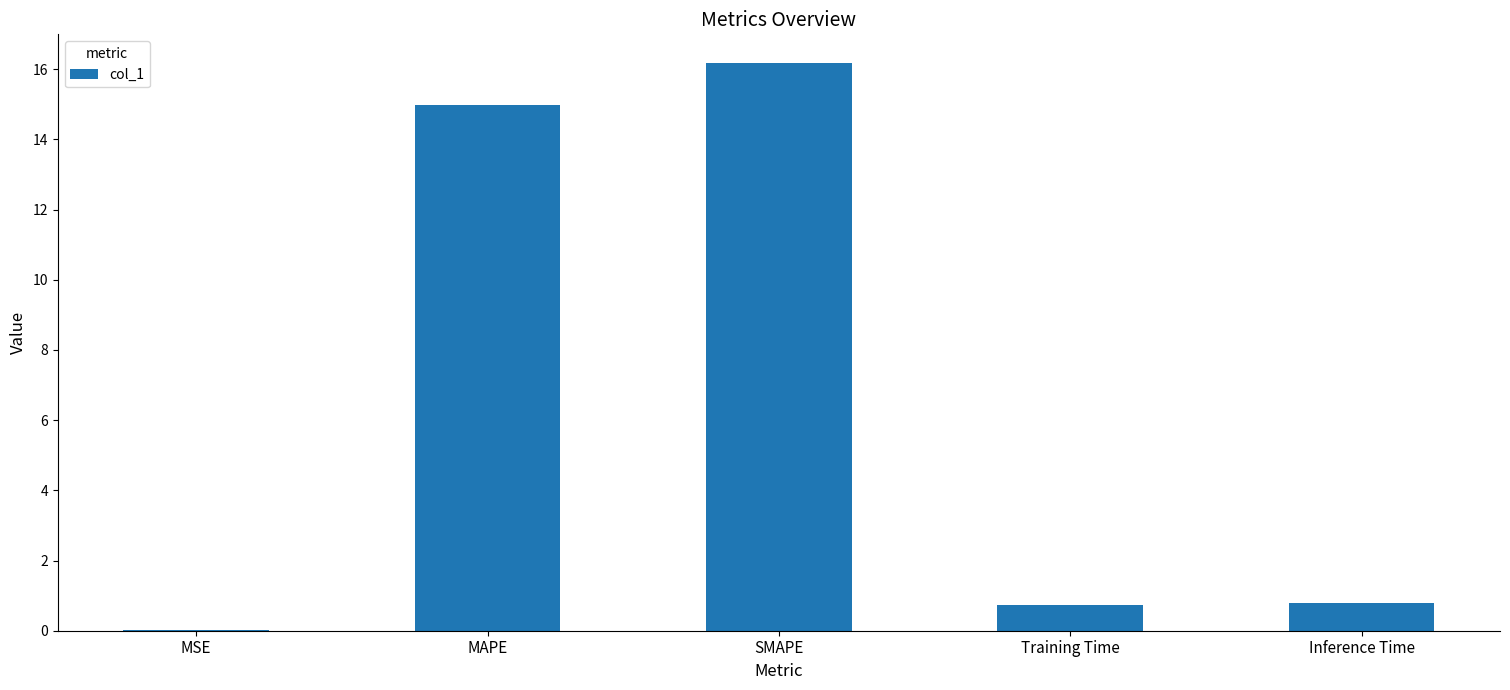

What is the sum of the values at Inference Time and Training Time?

1.5